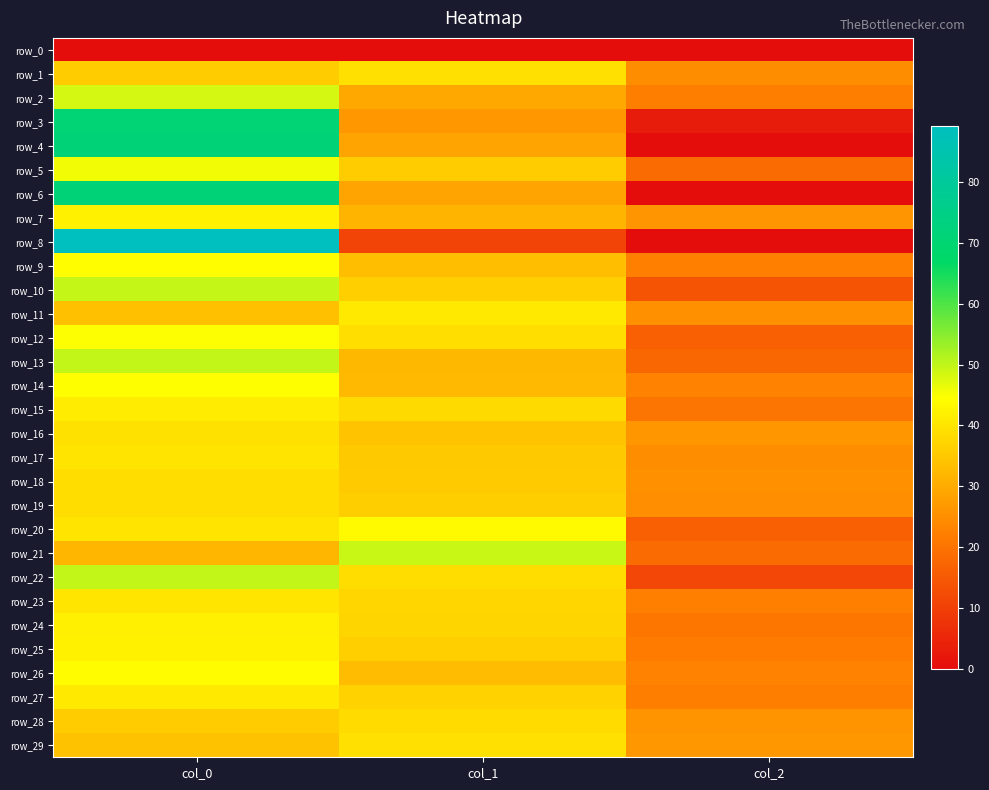

Is it true that row_5 equals 8.6 at col_2?

False